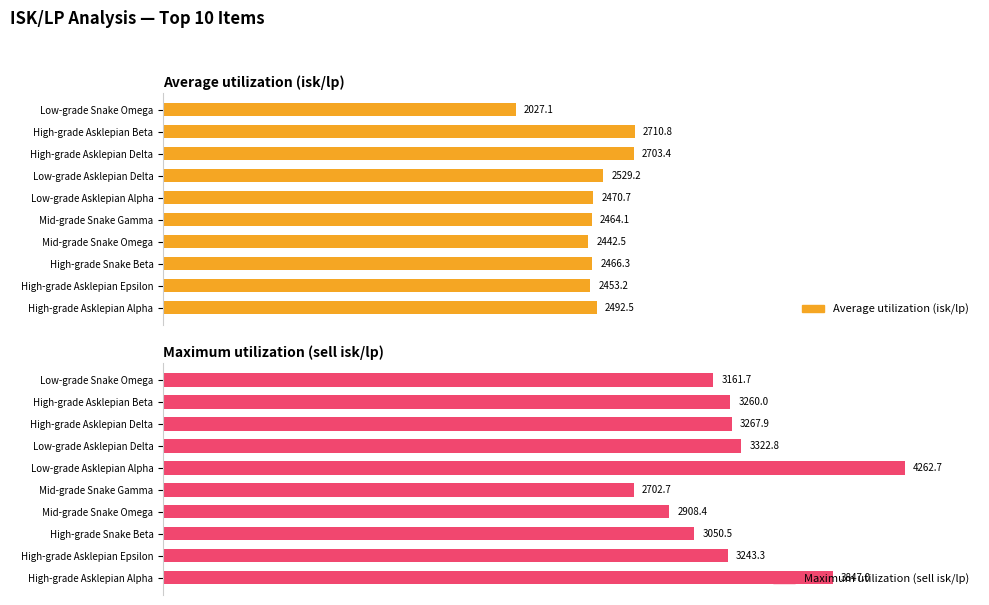

How many bars are there in each group?

2